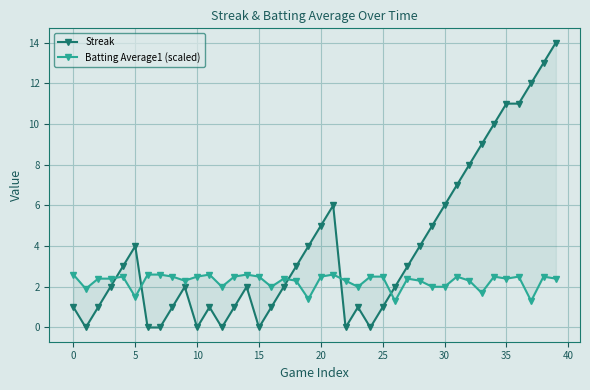

Reading left to right, list all the values displayed in this chart.

Streak: 1.0	0.0	1.0	2.0	3.0	4.0	0.0	0.0	1.0	2.0	0.0	1.0	0.0	1.0	2.0	0.0	1.0	2.0	3.0	4.0	5.0	6.0	0.0	1.0	0.0	1.0	2.0	3.0	4.0	5.0	6.0	7.0	8.0	9.0	10.0	11.0	11.0	12.0	13.0	14.0
Batting Average1 (scaled): 2.6	1.9	2.4	2.4	2.5	1.5	2.6	2.6	2.5	2.3	2.5	2.6	2.0	2.5	2.6	2.5	2.0	2.4	2.3	1.4	2.5	2.6	2.3	2.0	2.5	2.5	1.3	2.4	2.3	2.0	2.0	2.5	2.3	1.7	2.5	2.4	2.5	1.3	2.5	2.4